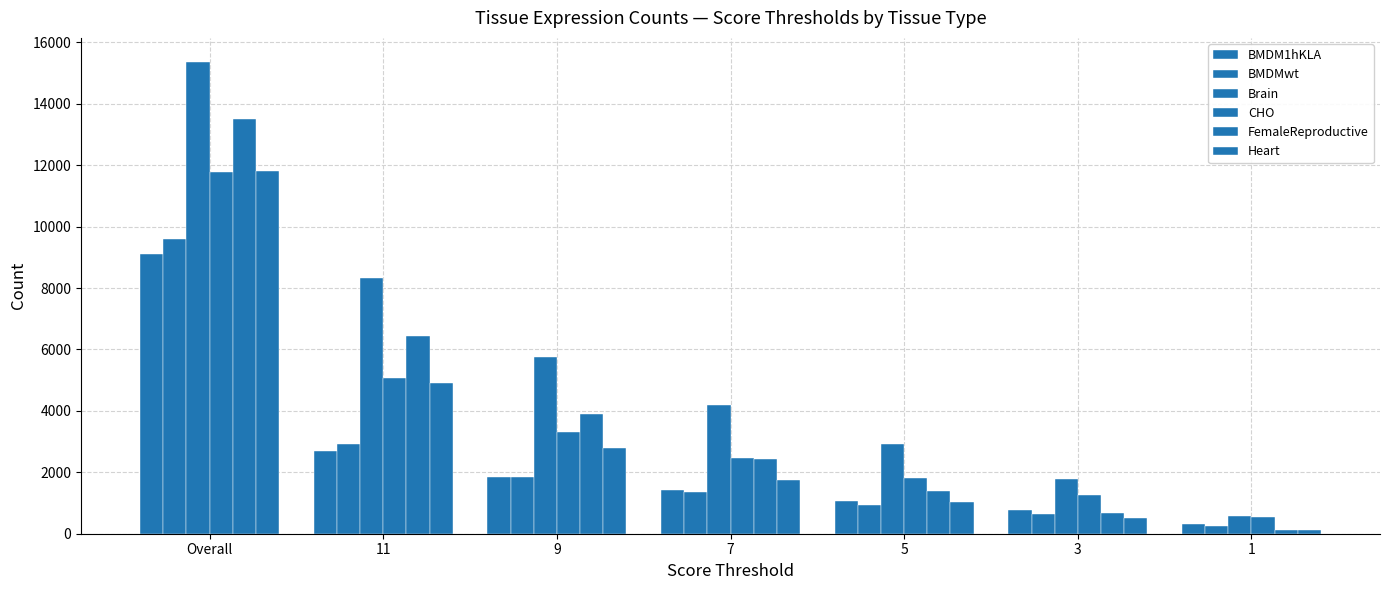

Count the number of categories in the chart.

7